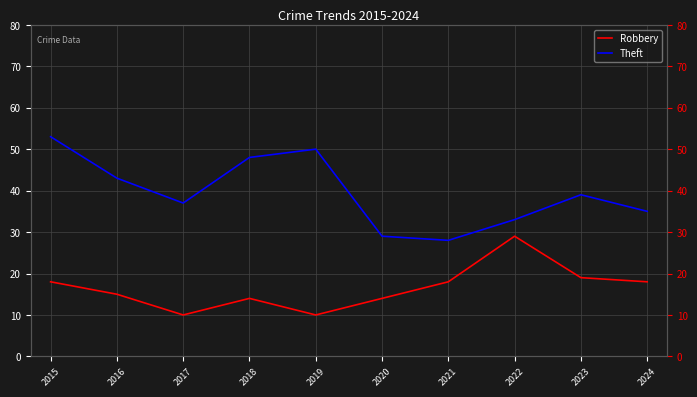

Which series has the widest spread of values?

Theft